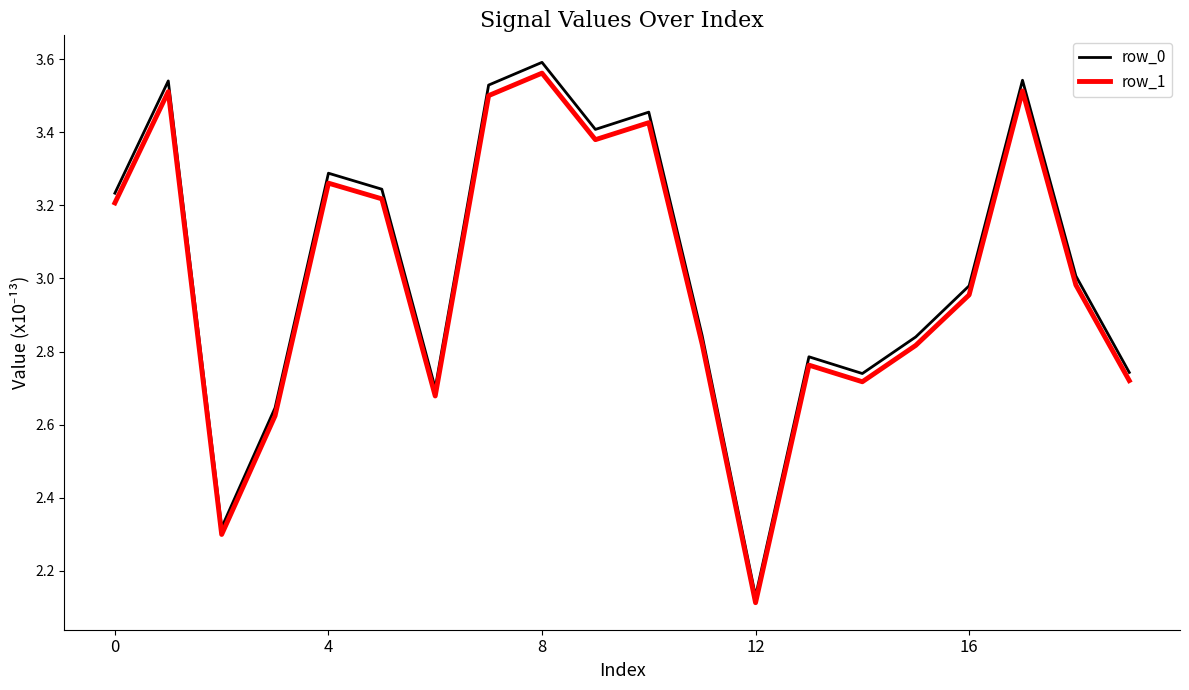

How many series are shown in this chart?

2